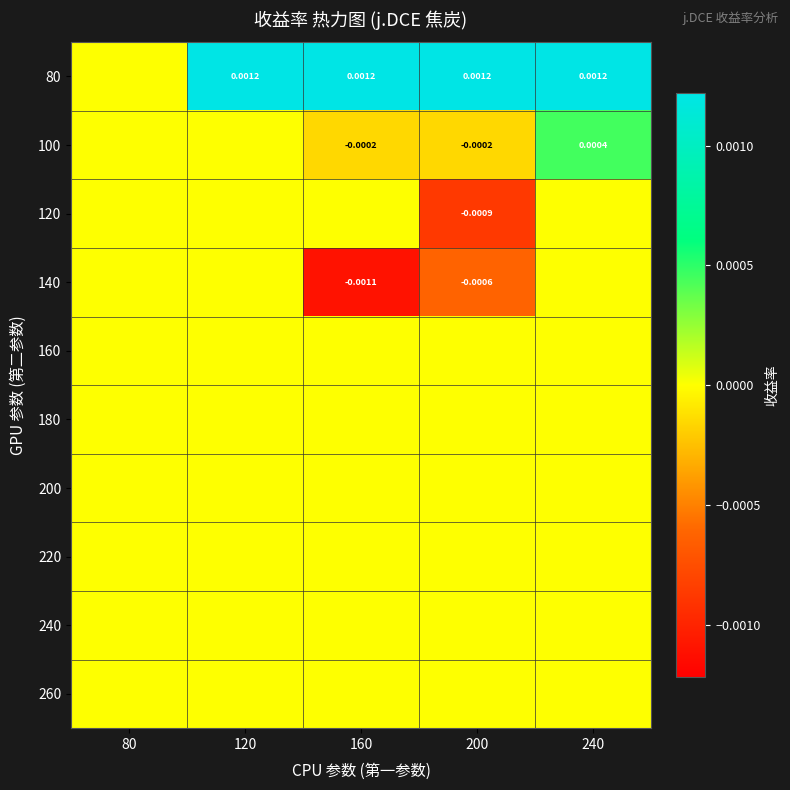

How many values in 140 are below zero?

2